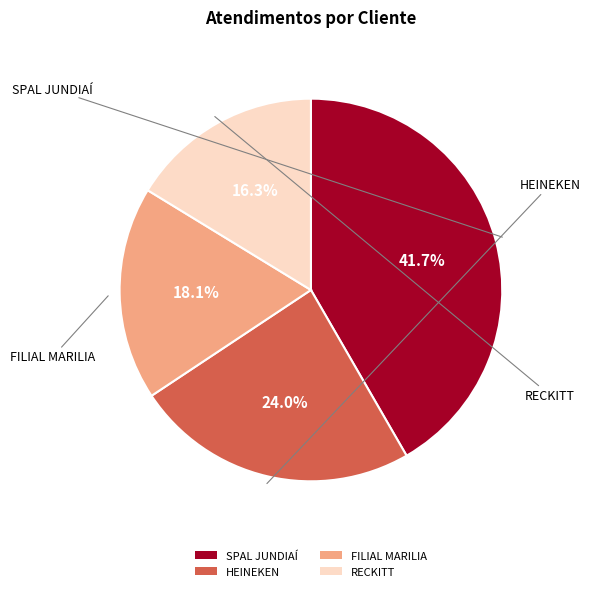

How many slices are in this pie chart?

4